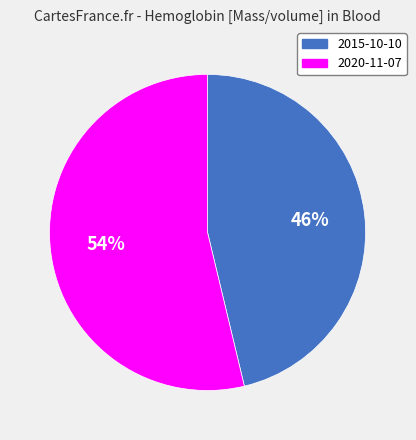

How many segments does this pie chart have?

2